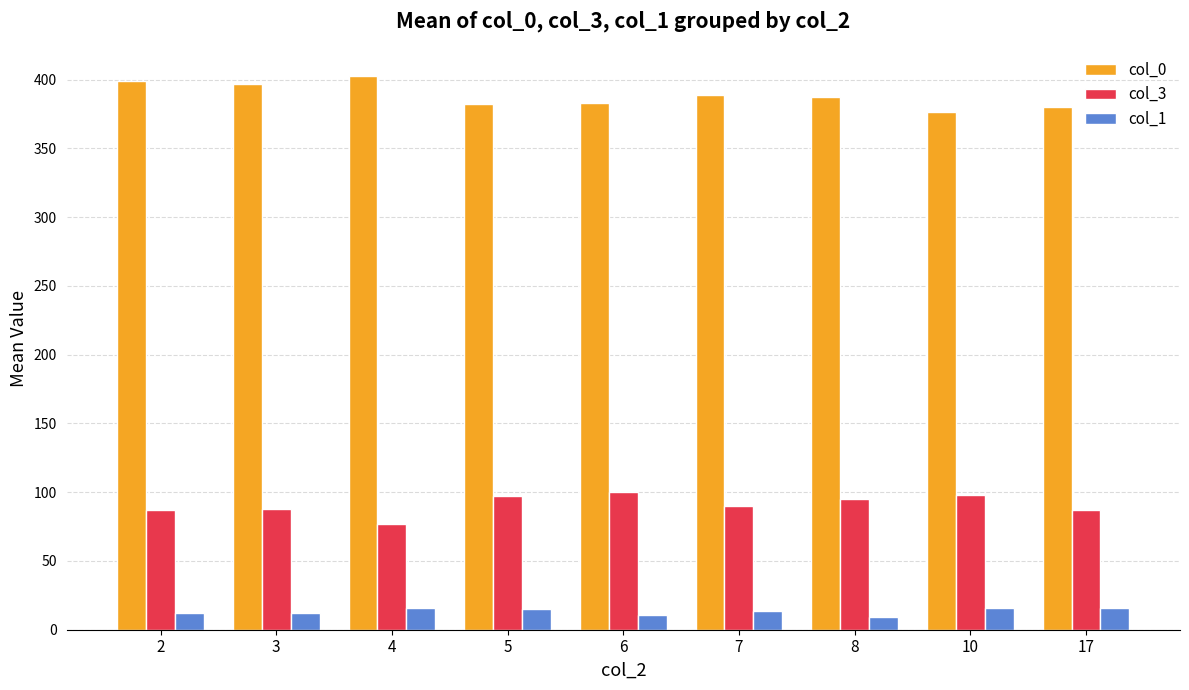

Is the value of col_3 at 5 greater than the value of col_1 at 7?

Yes